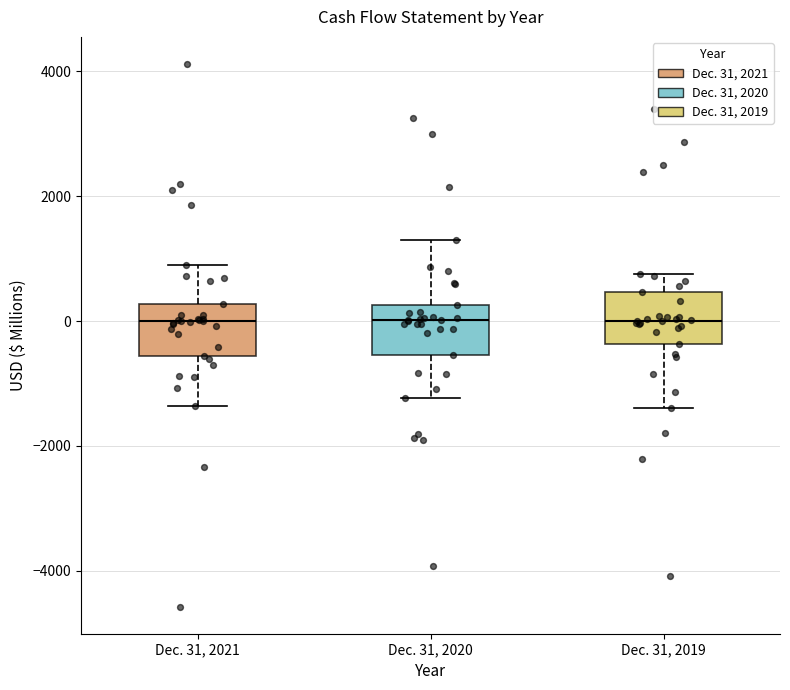

Reading left to right, transcribe this box plot: for each box, give where its median line is, the range the box spans, and where its two whiskers end, as read against the y-axis. The values are not printed on the chart, so give them approximately, as read against the axis.

Dec. 31, 2021: median 0, box -600 to 200, whiskers -1400 to 1000
Dec. 31, 2020: median 0, box -600 to 200, whiskers -1200 to 1200
Dec. 31, 2019: median 0, box -400 to 400, whiskers -1400 to 800